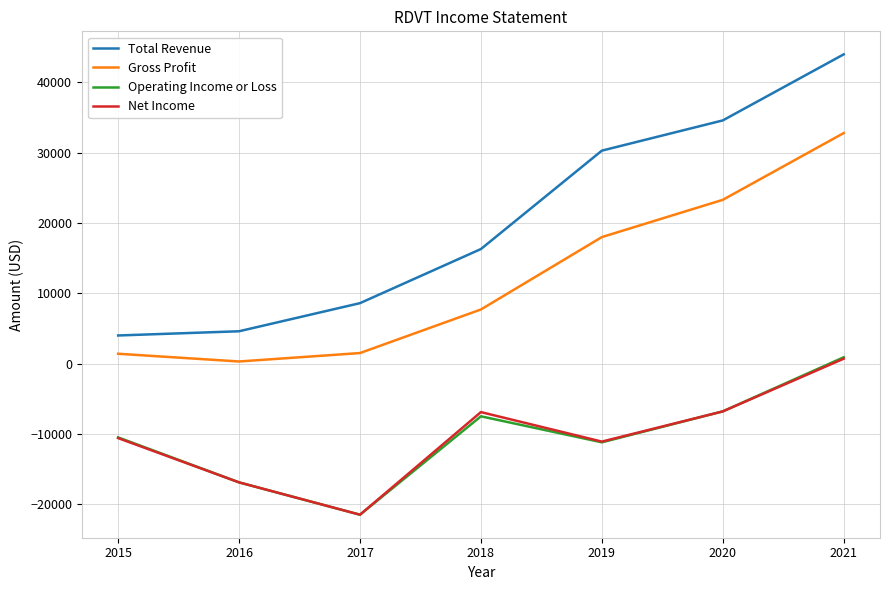

At which category does the chart reach its peak across all series?

2021